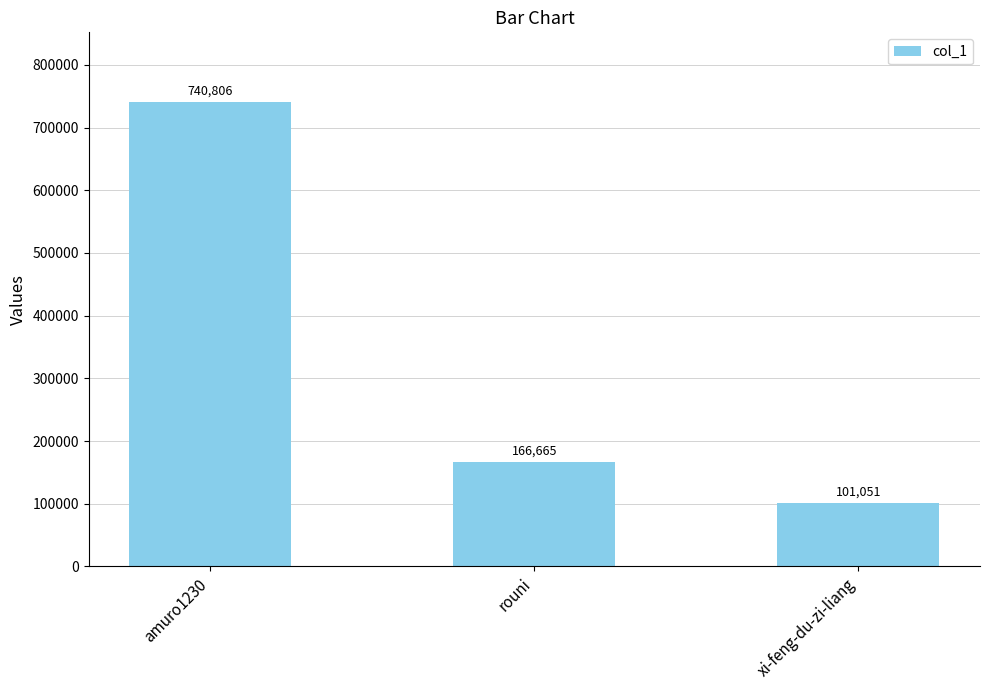

What is the label of the 2nd bar from the left?

rouni